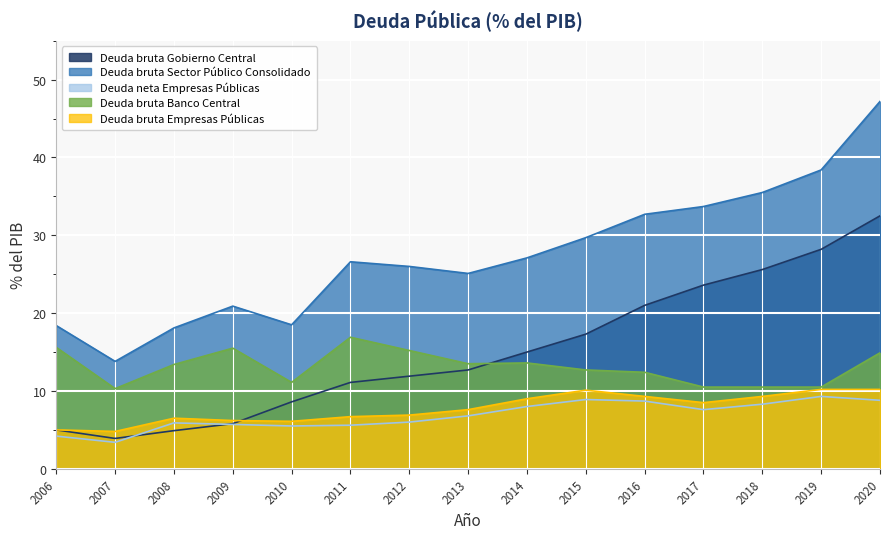

What is the lowest value of the Deuda bruta Gobierno Central series?

3.9